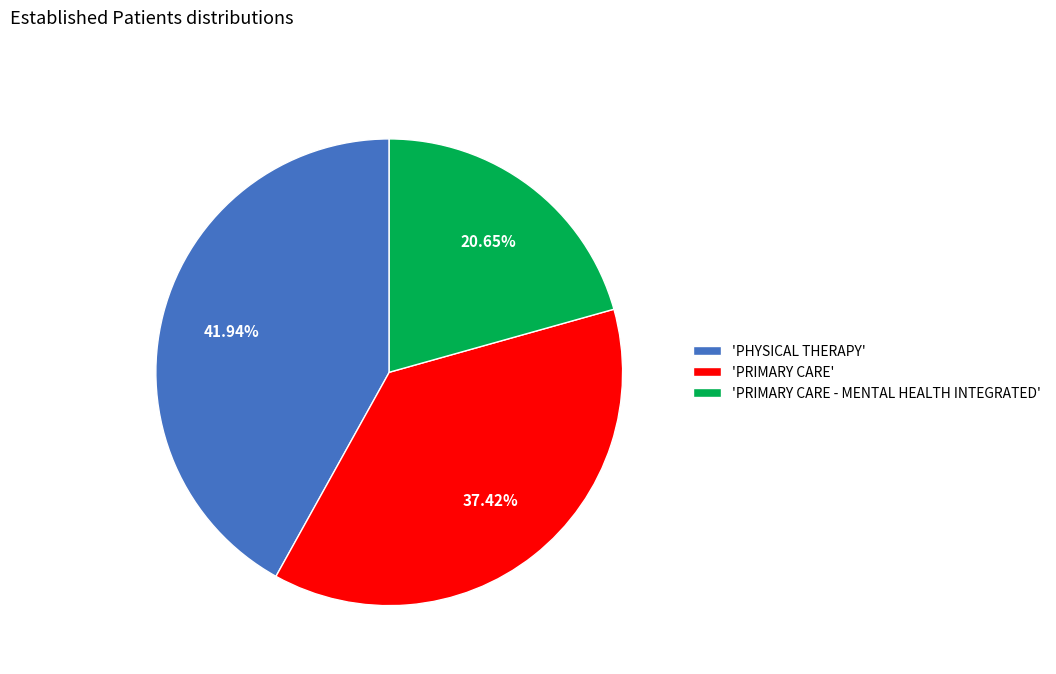

Does 'PRIMARY CARE - MENTAL HEALTH INTEGRATED' represent more than half of the total?

No